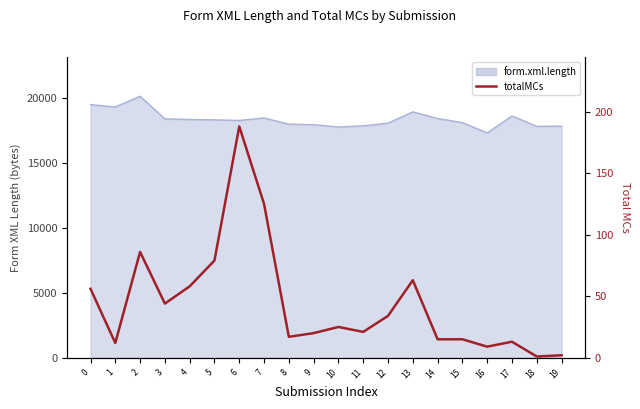

Rank the categories by value from lowest to highest.

18, 19, 16, 1, 17, 14, 15, 8, 9, 11, 10, 12, 3, 0, 4, 13, 5, 2, 7, 6